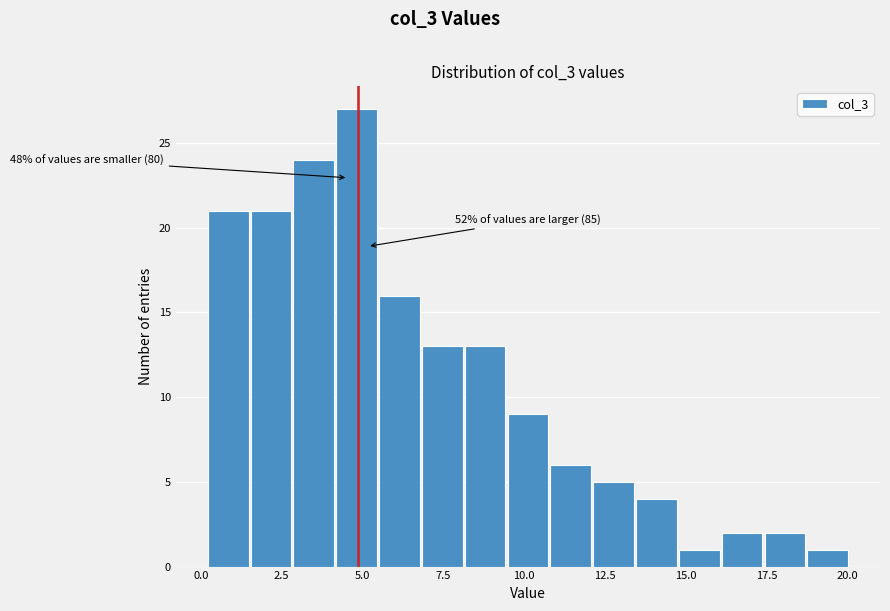

Around what value on the x-axis is the tallest bar? Give the approximate position of its centre, as read against the axis.

5.0